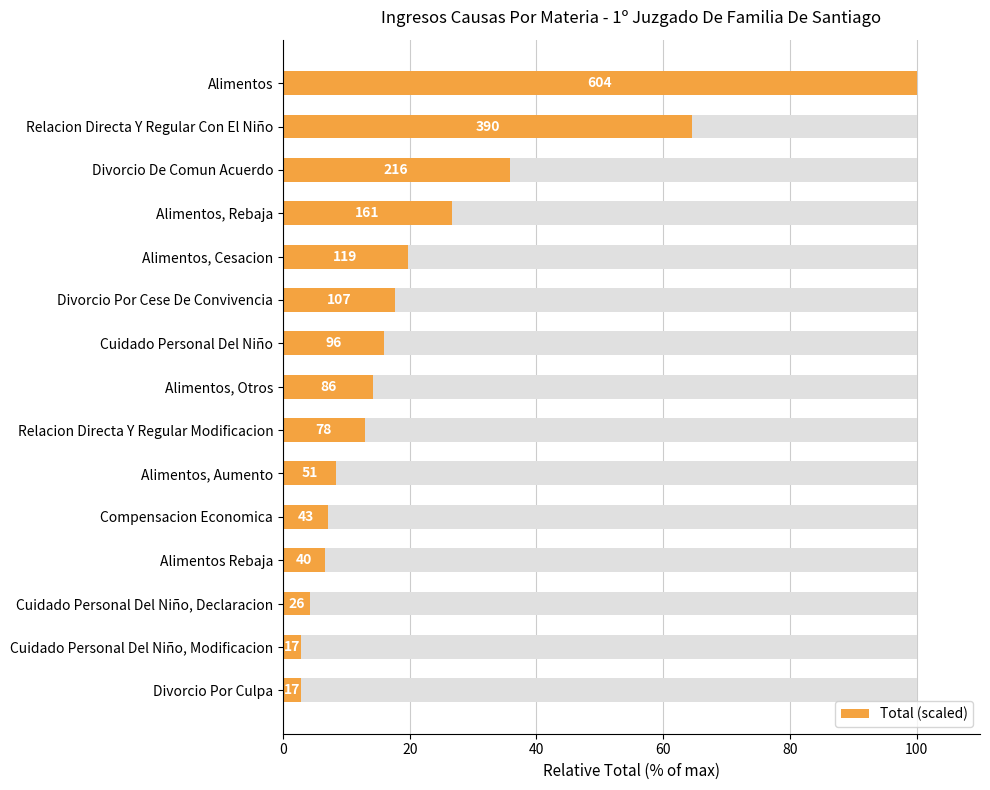

What is the difference between the maximum and minimum values?

97.2